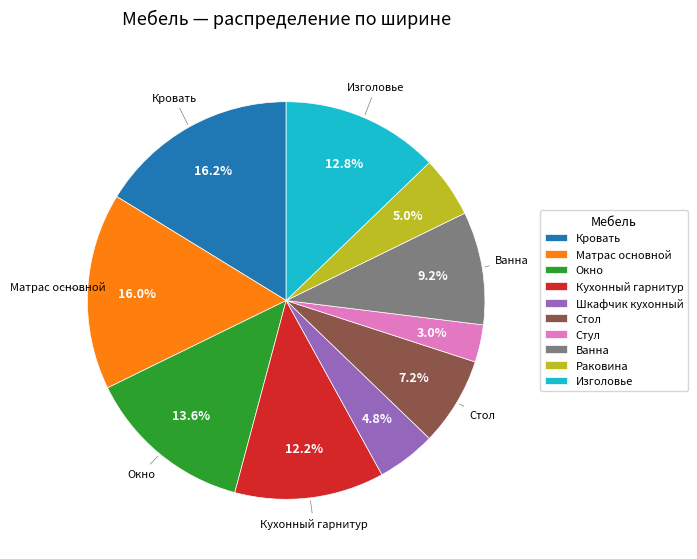

The Матрас основной slice represents 30% of the pie. True or false?

False